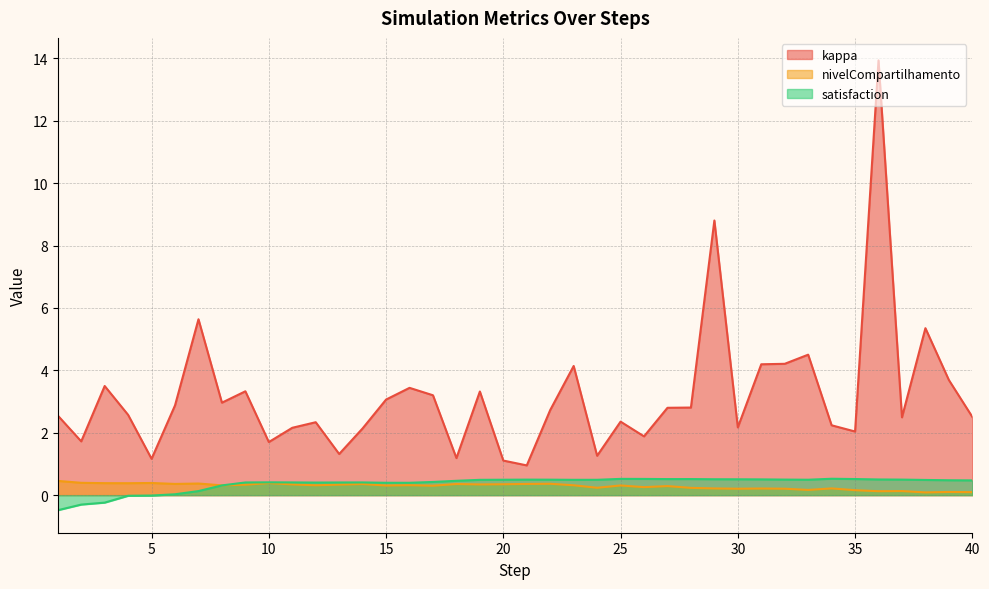

True or false: nivelCompartilhamento and kappa intersect in this chart.

False